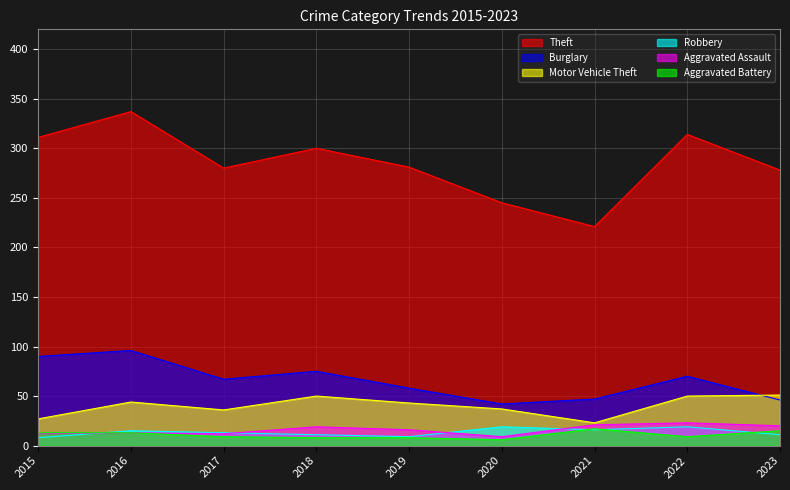

The Theft series shows 278 at 2023. True or false?

True